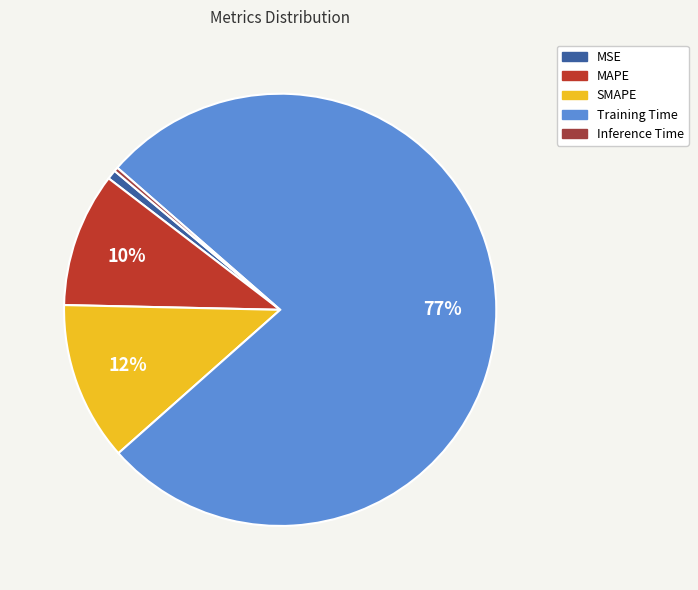

Count the number of slices in the pie.

5